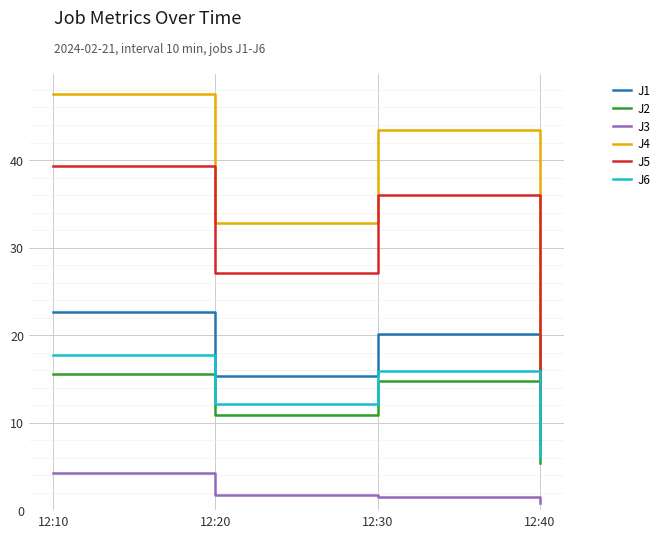

At which category does J6 reach its first local valley?

12:20